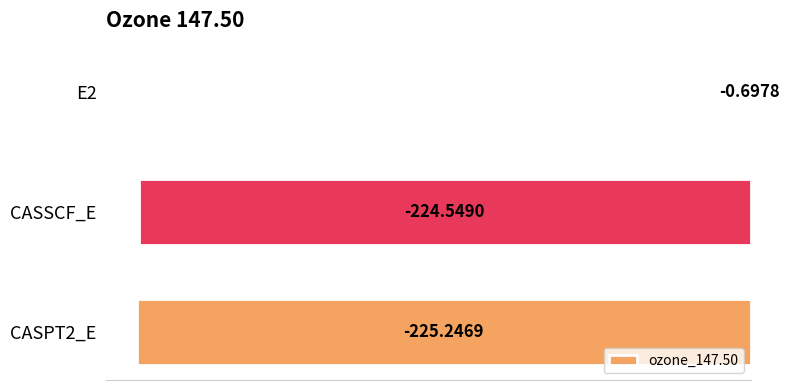

How many categories are shown in the chart?

3